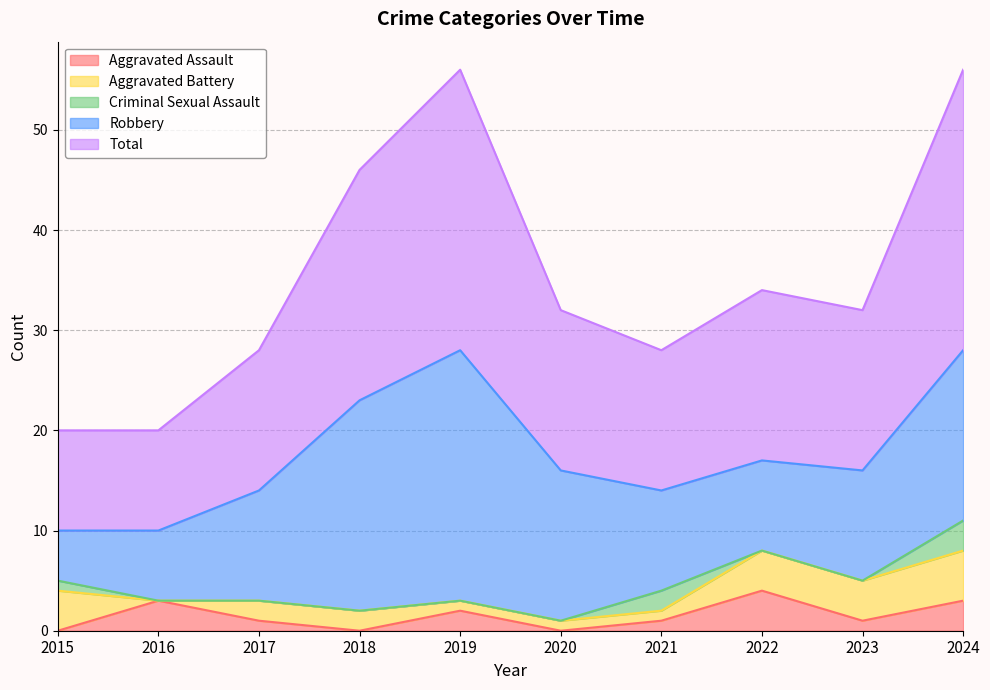

The Aggravated Battery series shows 1 at 2020. True or false?

False